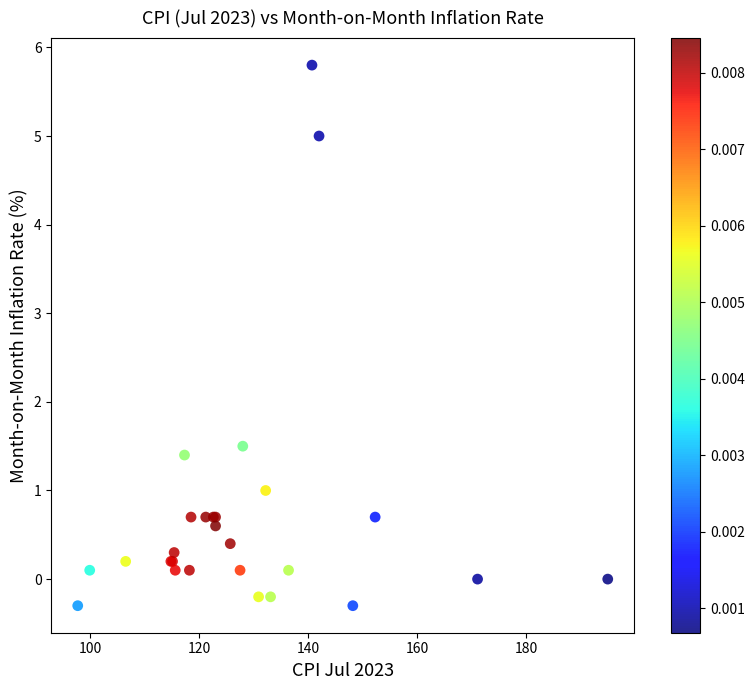

What Y value in the scatter plot is closest to 2?

1.5